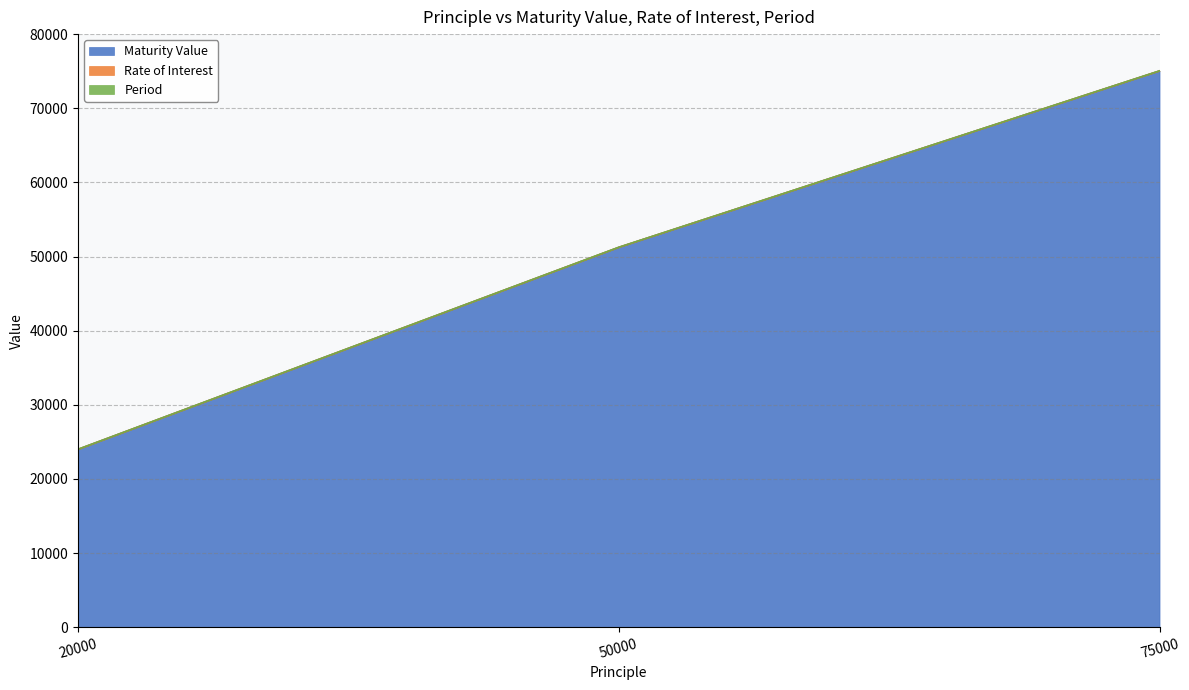

At which category is the sum across all series the highest?

75000